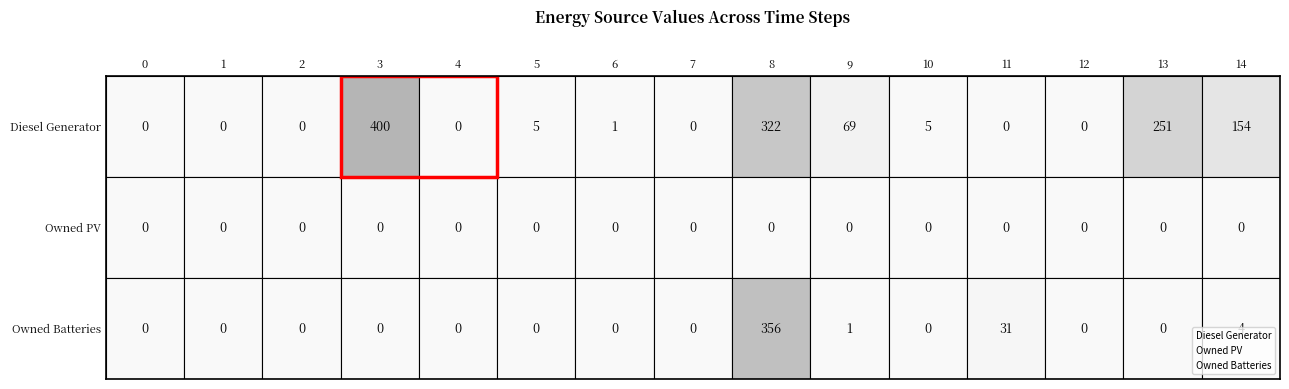

Rank the series by their average value, from lowest to highest.

Owned PV, Owned Batteries, Diesel Generator